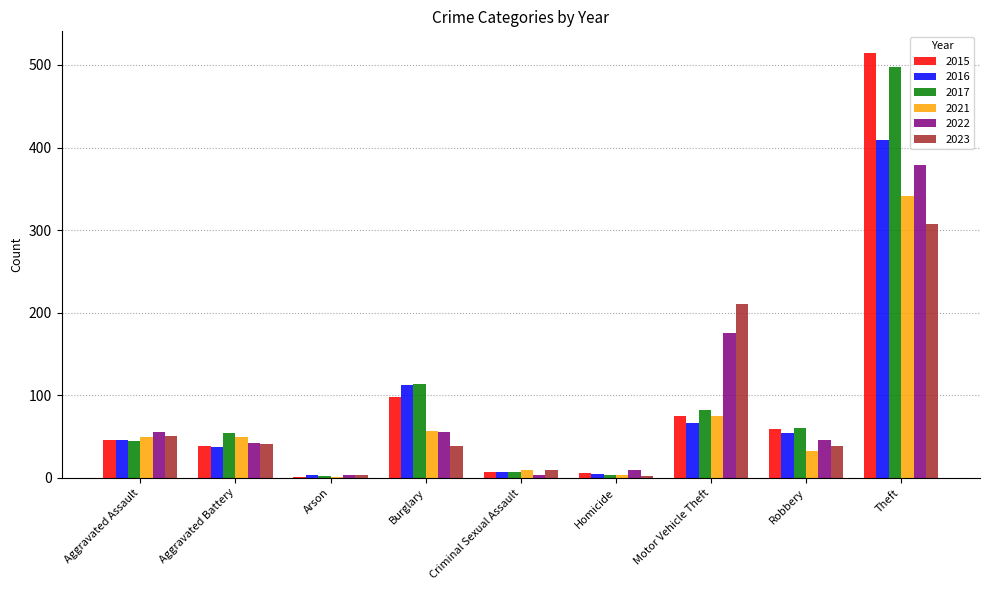

Where is 2023 nearest to the value 154?

Motor Vehicle Theft